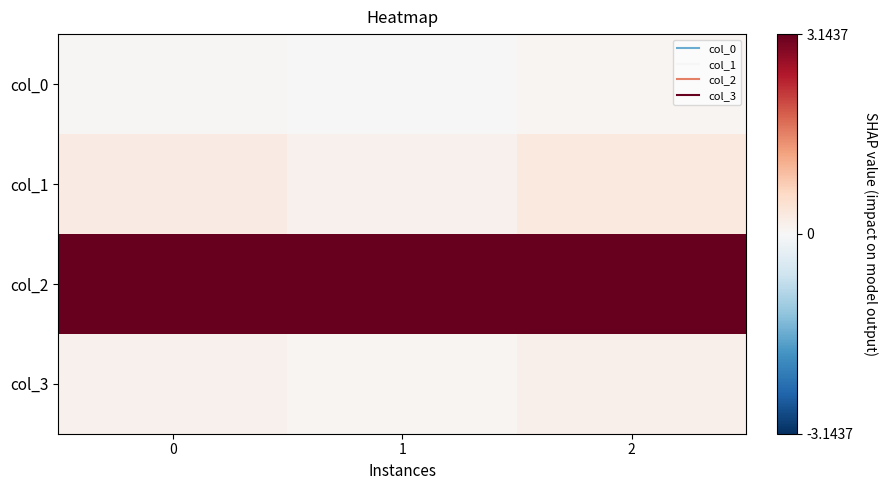

Between 0 and 2, which series saw the biggest shift?

col_1